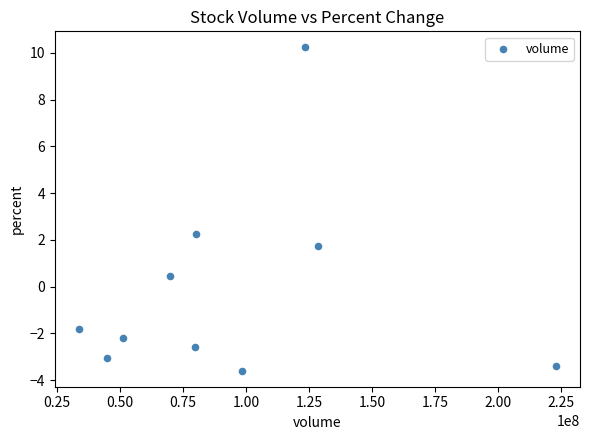

What is the average X value?

93281888.6